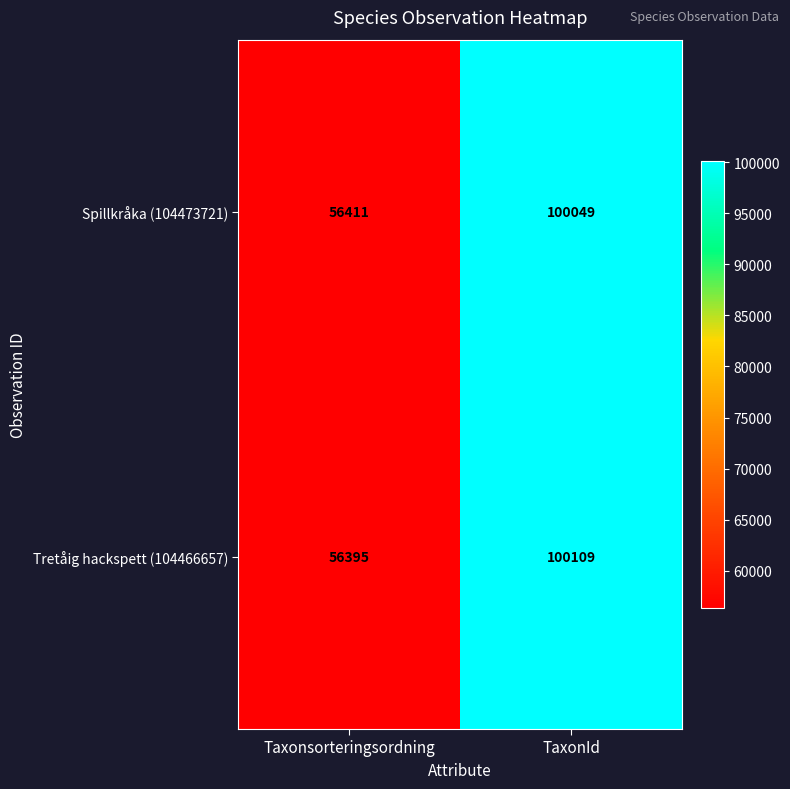

Is it true that Tretåig hackspett (104466657) equals 100109 at TaxonId?

True